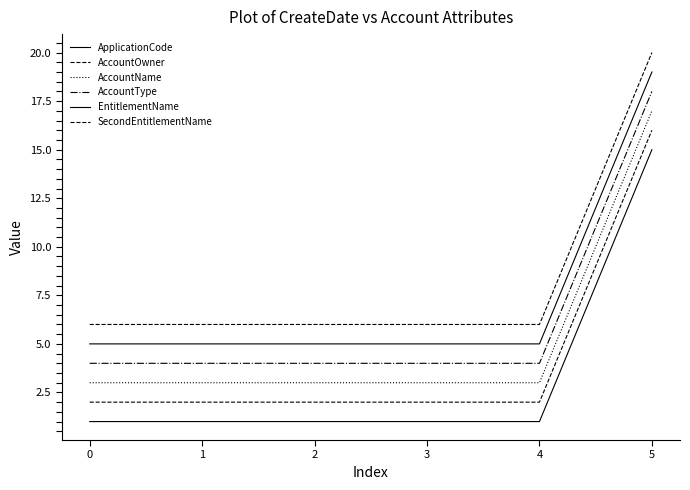

Does the chart display data point markers on the line(s)?

No